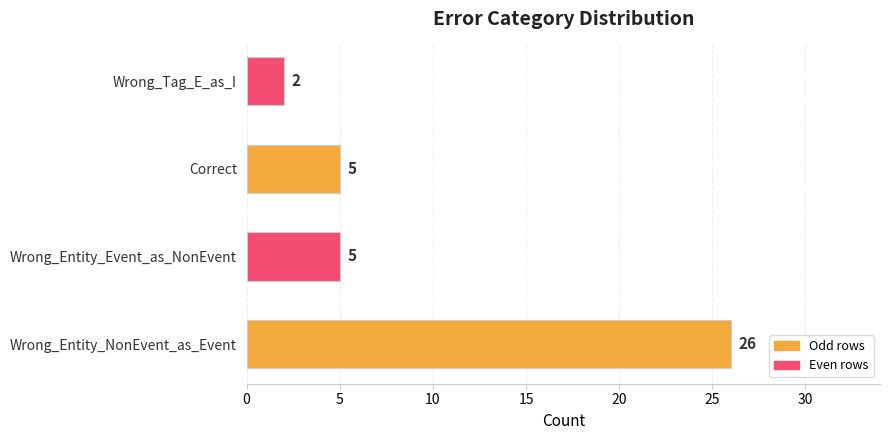

Reading top to bottom, extract all data points from this chart.

Wrong_Tag_E_as_I=2	Correct=5	Wrong_Entity_Event_as_NonEvent=5	Wrong_Entity_NonEvent_as_Event=26